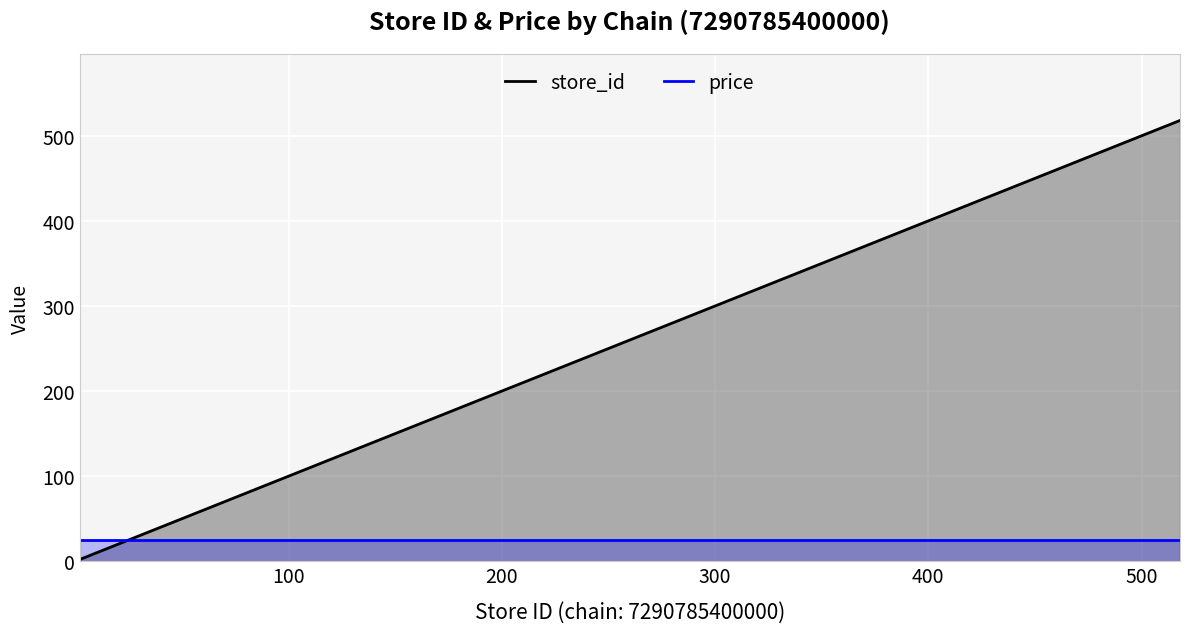

Which series has the largest total across all categories?

store_id